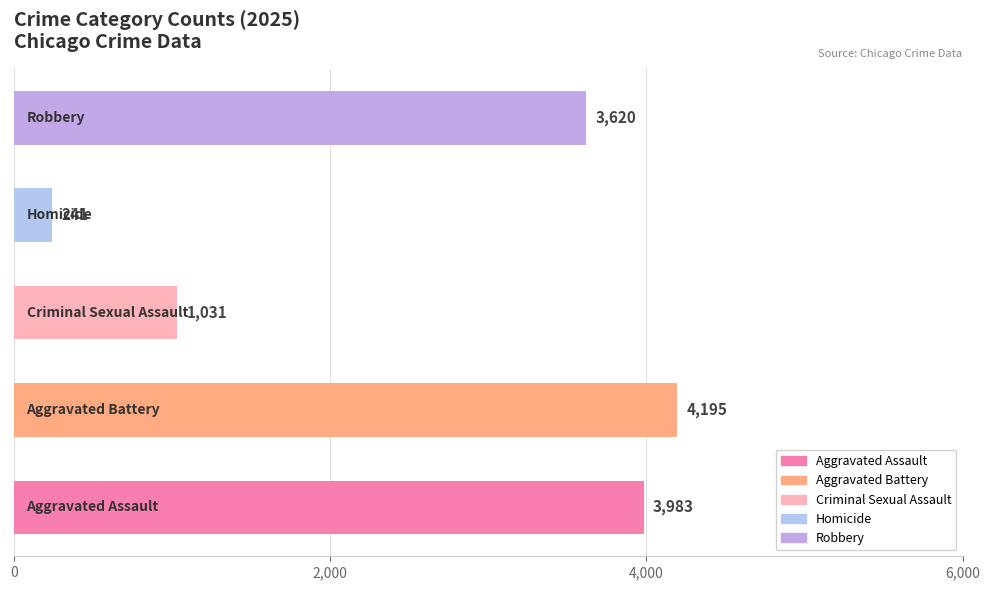

What is the minimum value shown in the chart?

241